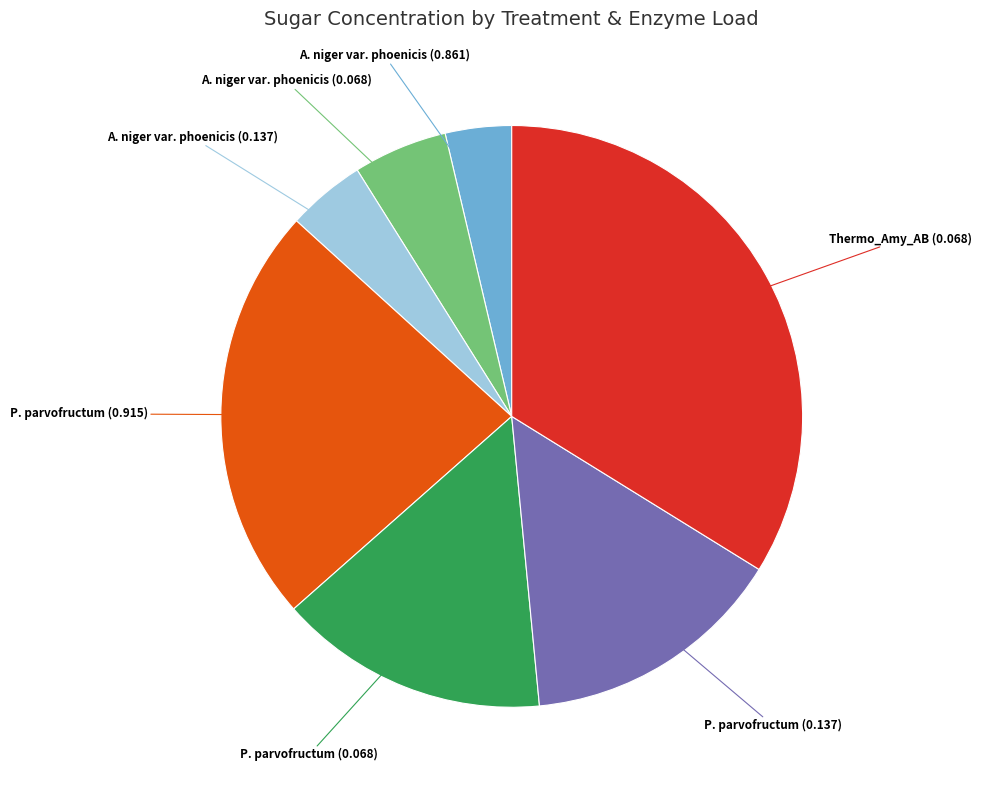

Is there any slice that represents more than half of the pie?

No